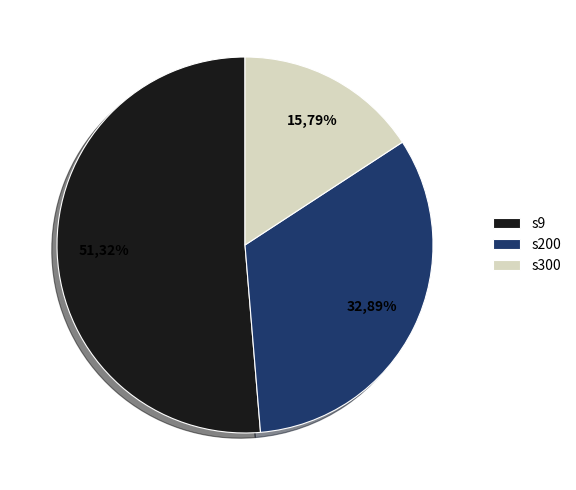

What is the largest slice in the pie chart?

s9